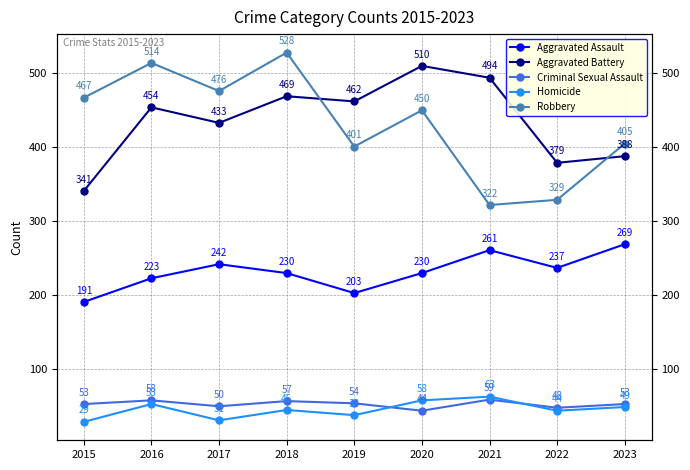

What is the average value of the Aggravated Battery series?

437